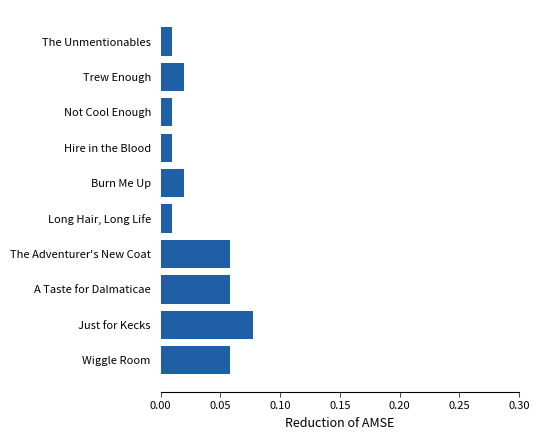

Which has a higher value, Burn Me Up or Wiggle Room?

Wiggle Room